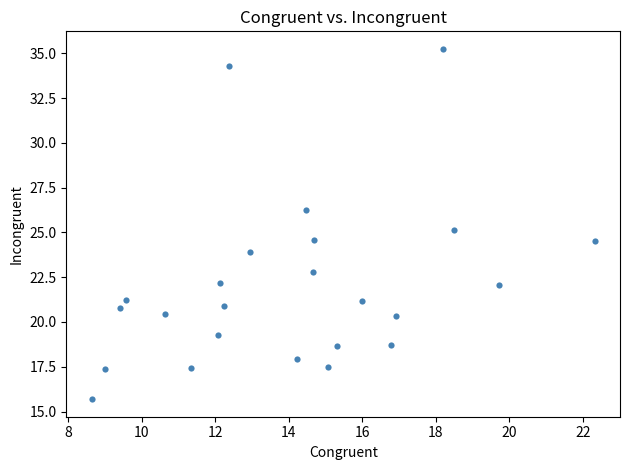

What is the range of X values (max minus min)?

13.7